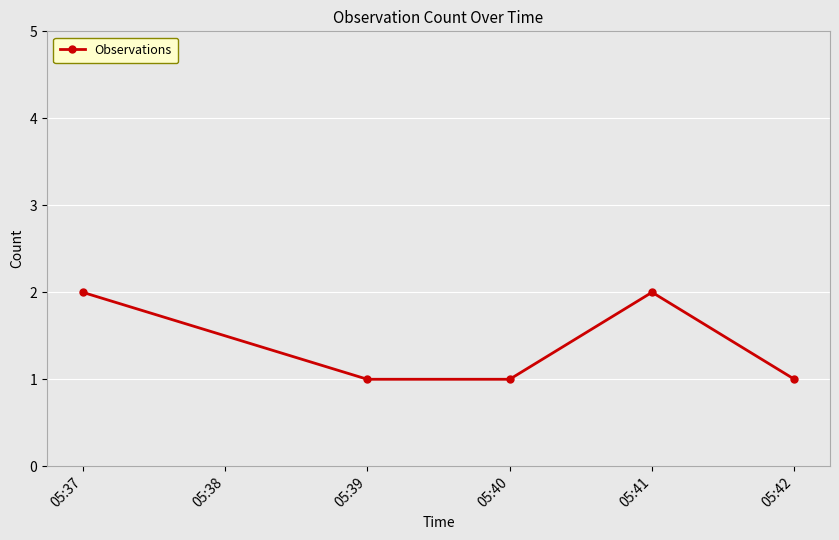

At which category does the data reach its first local peak?

05:41